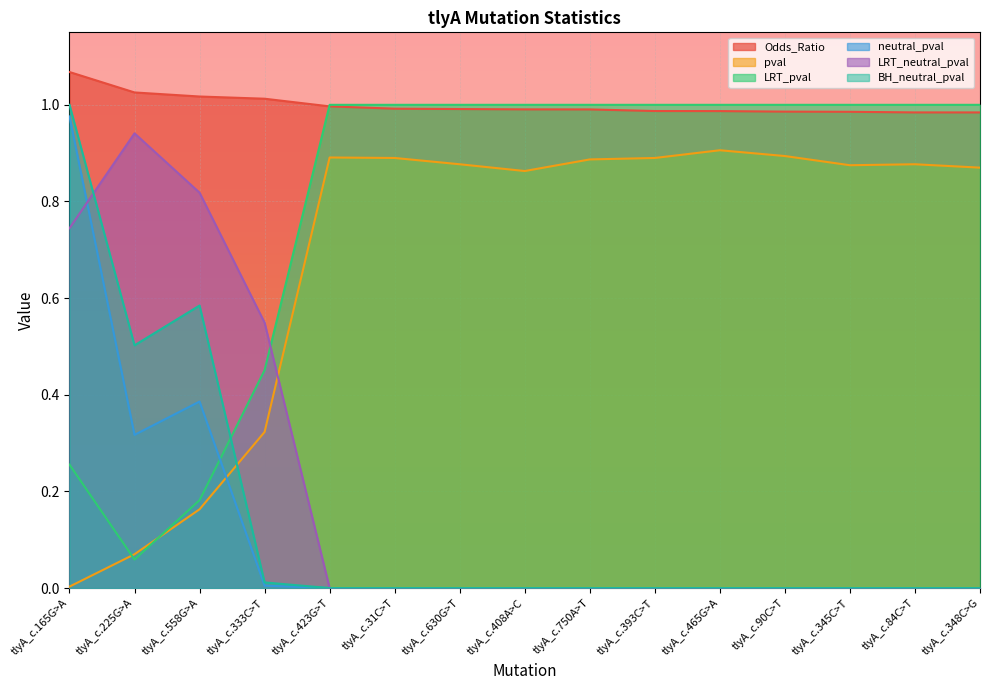

Which category has the highest value across all series?

tlyA_c.165G>A